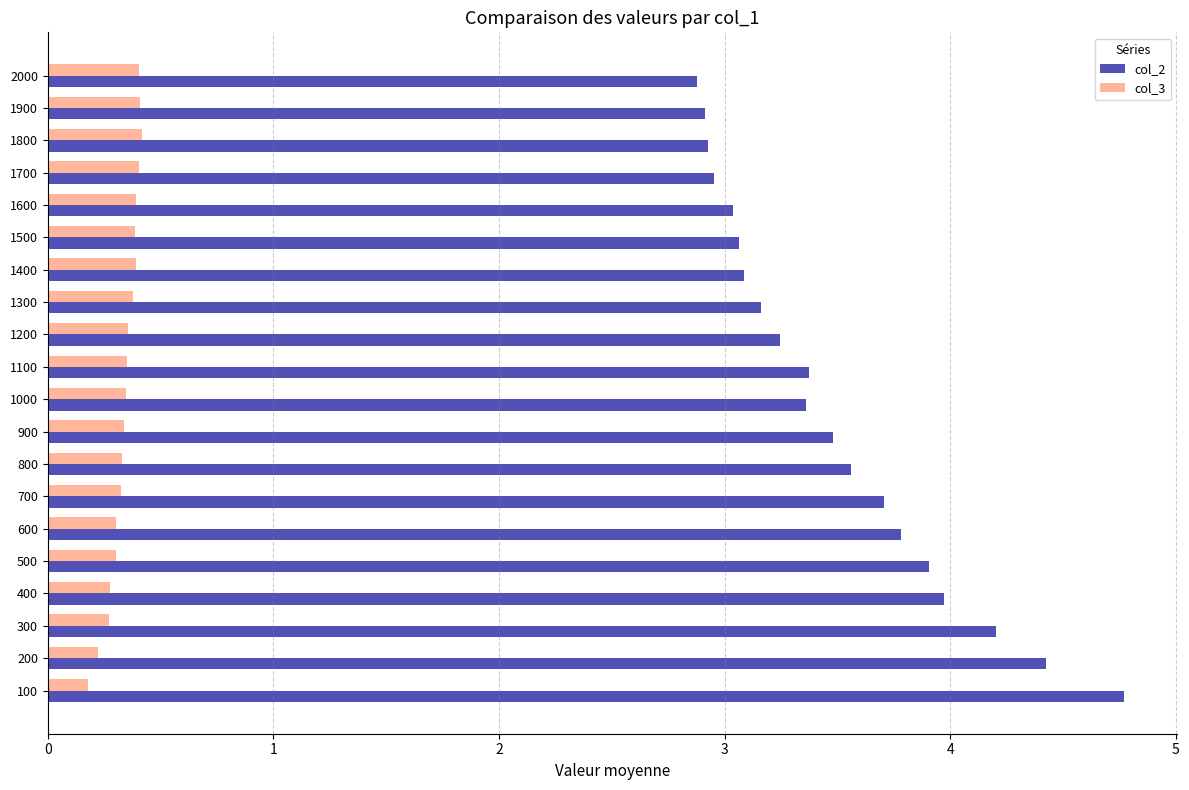

The value of col_2 at 200 is 6.8. True or false?

False